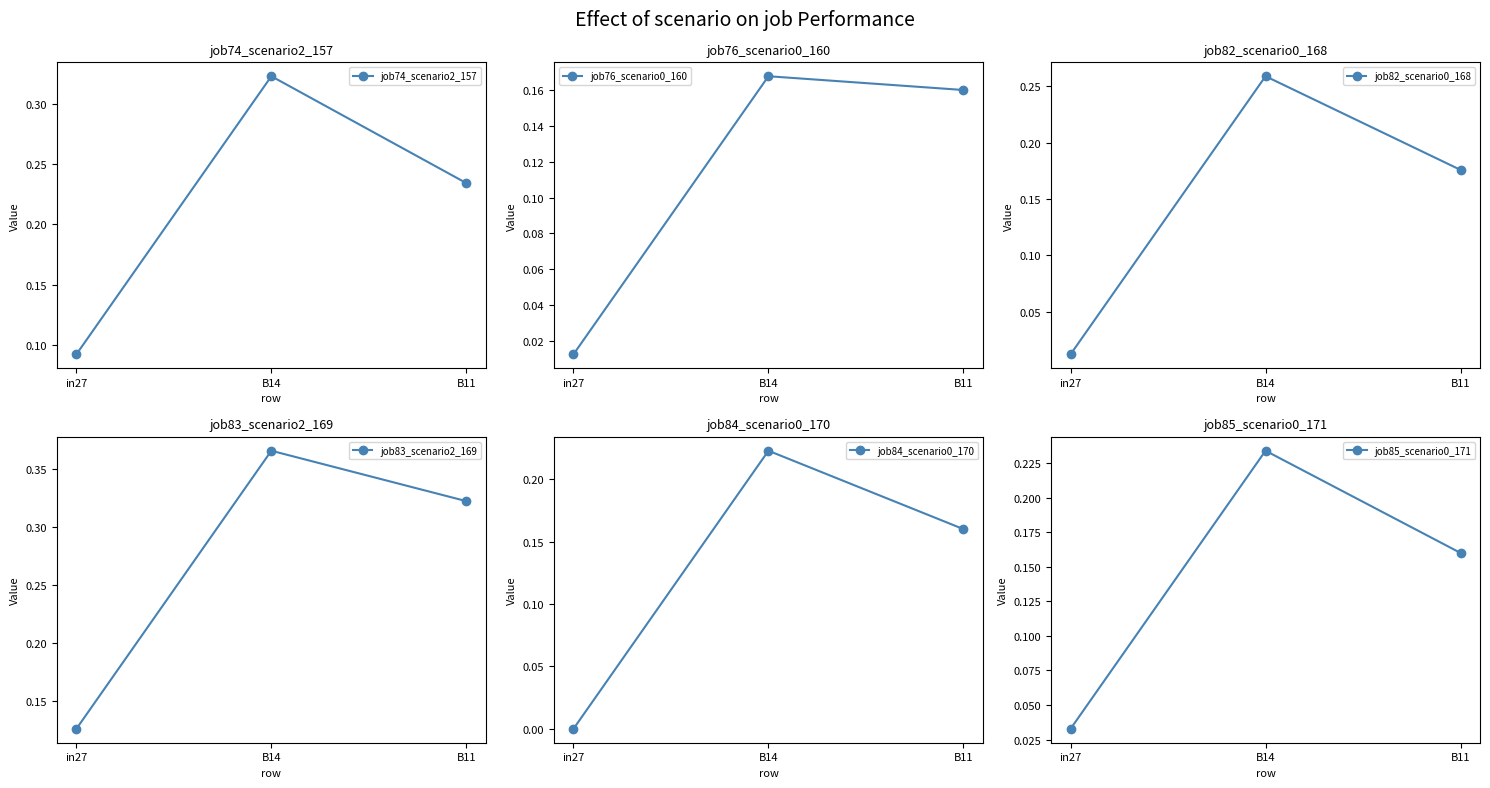

Between in27 and B11, which series saw the biggest shift?

job83_scenario2_169